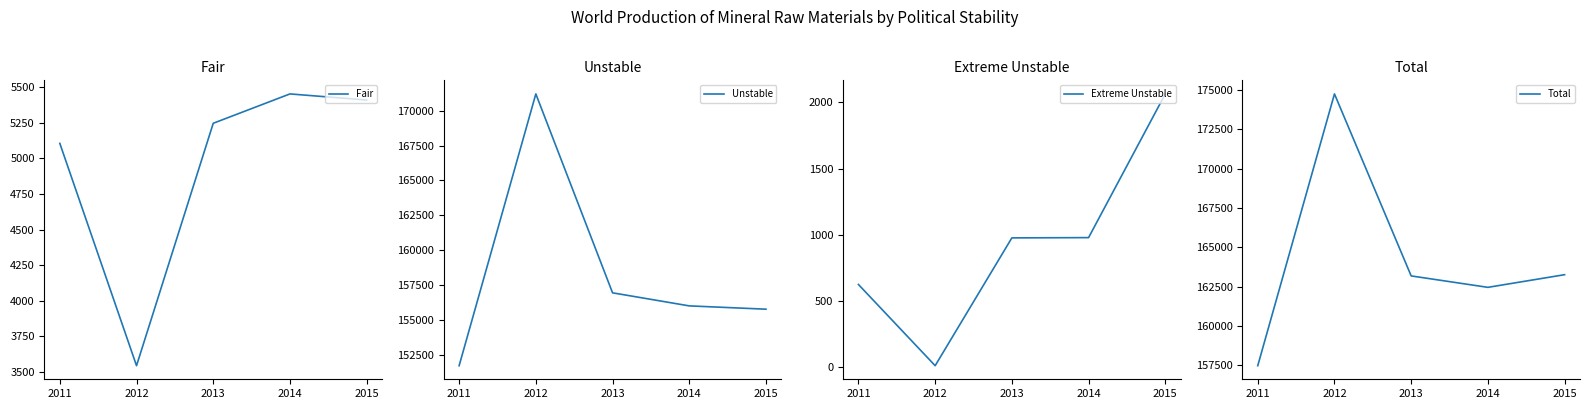

The value of Extreme Unstable at 2013 is 977. True or false?

True